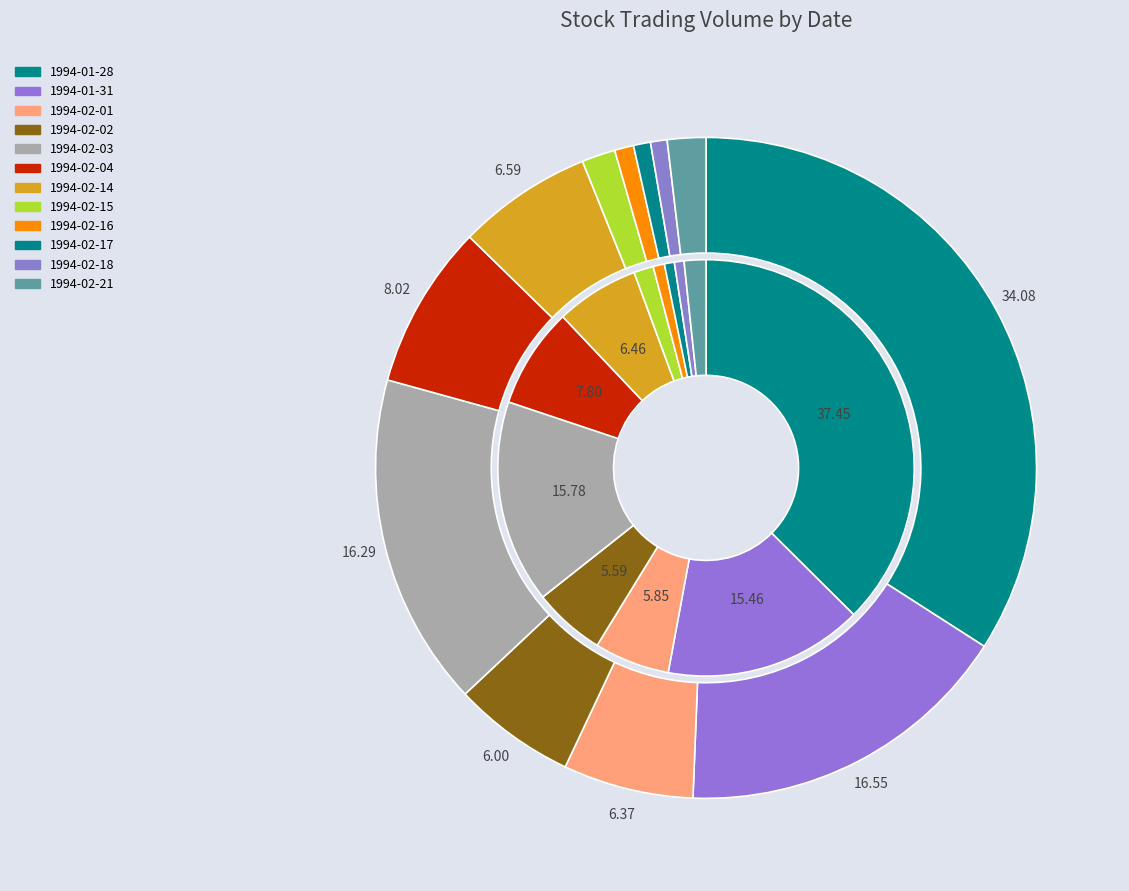

Is the sum of 1994-02-01 and 1994-02-14 greater than half?

No